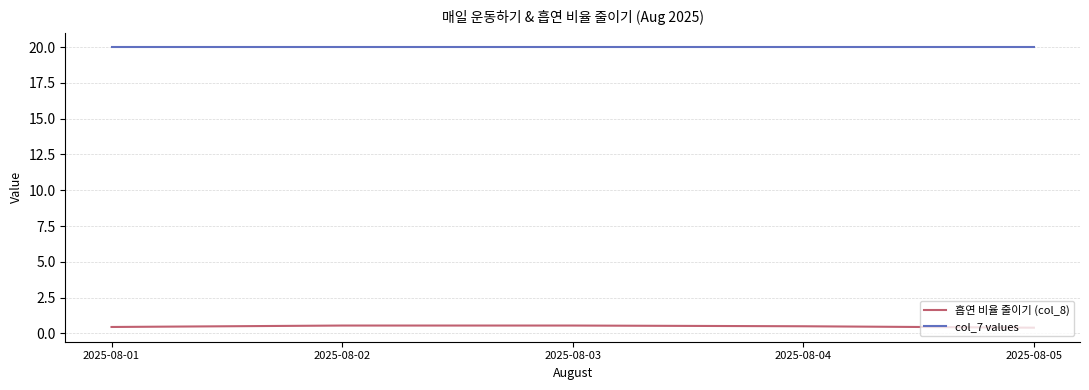

Is the value of 흡연 비율 줄이기 (col_8) at 2025-08-02 greater than the value of col_7 values at 2025-08-05?

No